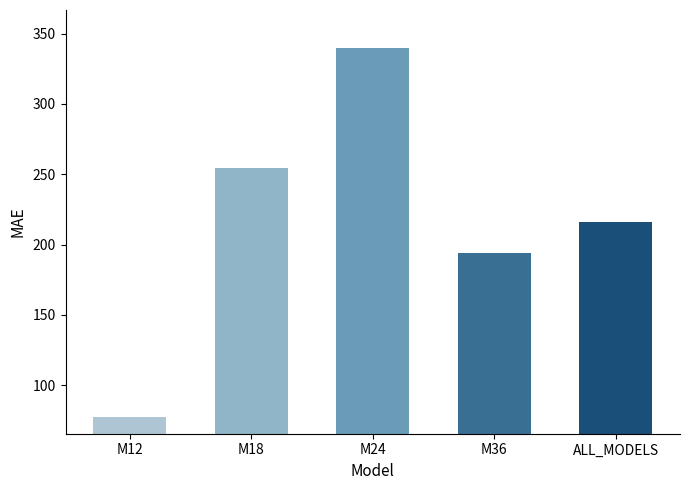

What is the ratio of the value at M24 to the value at M36?

1.7